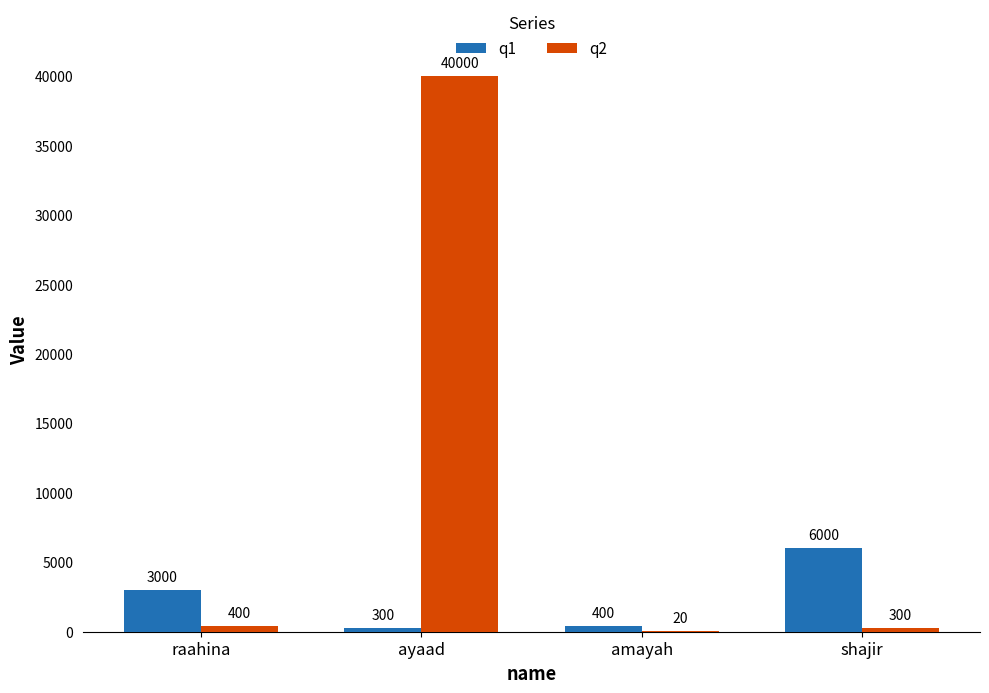

At which category is the sum across all series the highest?

ayaad